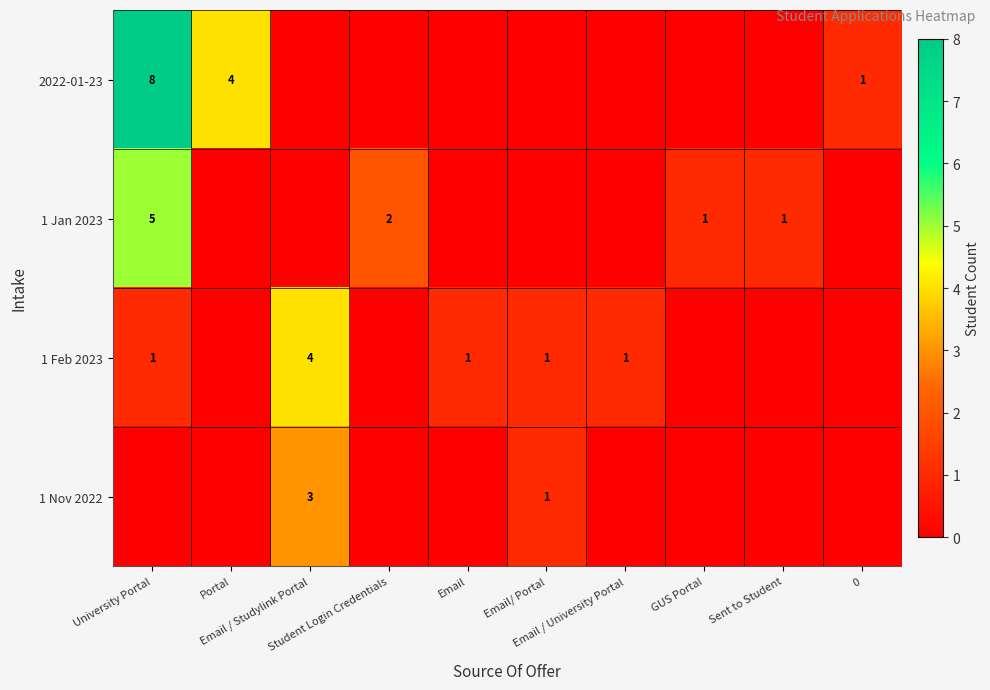

Rank the series by their maximum value, from lowest to highest.

1 Nov 2022, 1 Feb 2023, 1 Jan 2023, 2022-01-23